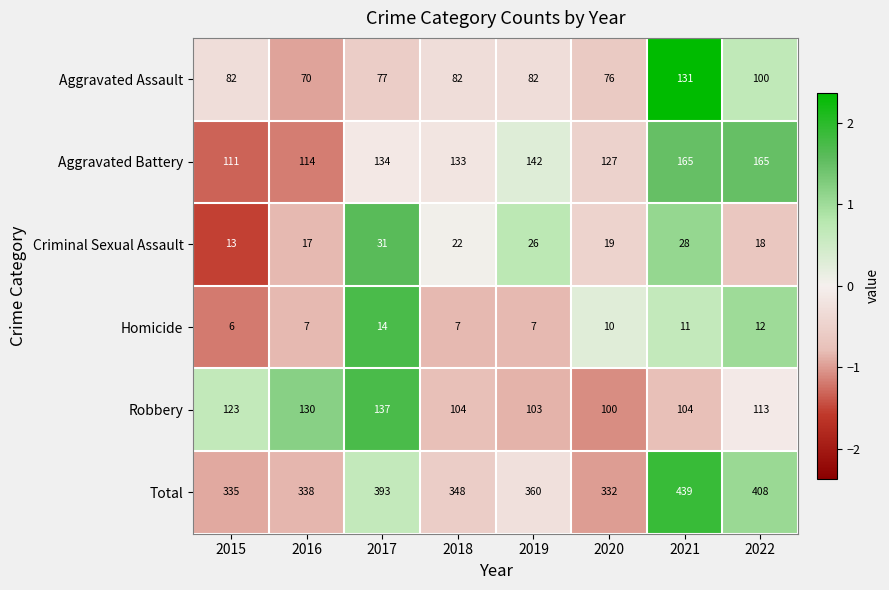

What is the difference between the maximum and minimum values in the Robbery series?

37